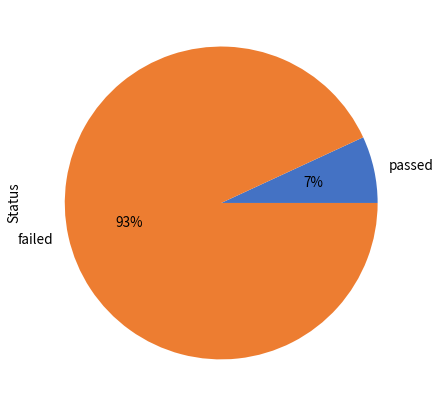

What is the largest slice in the pie chart?

failed